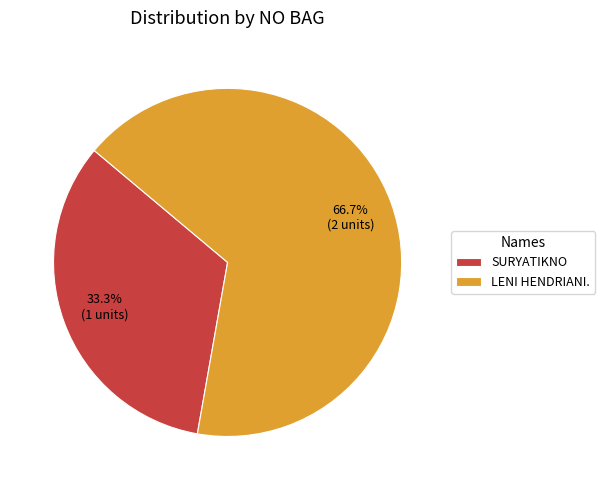

How many slices are in this pie chart?

2